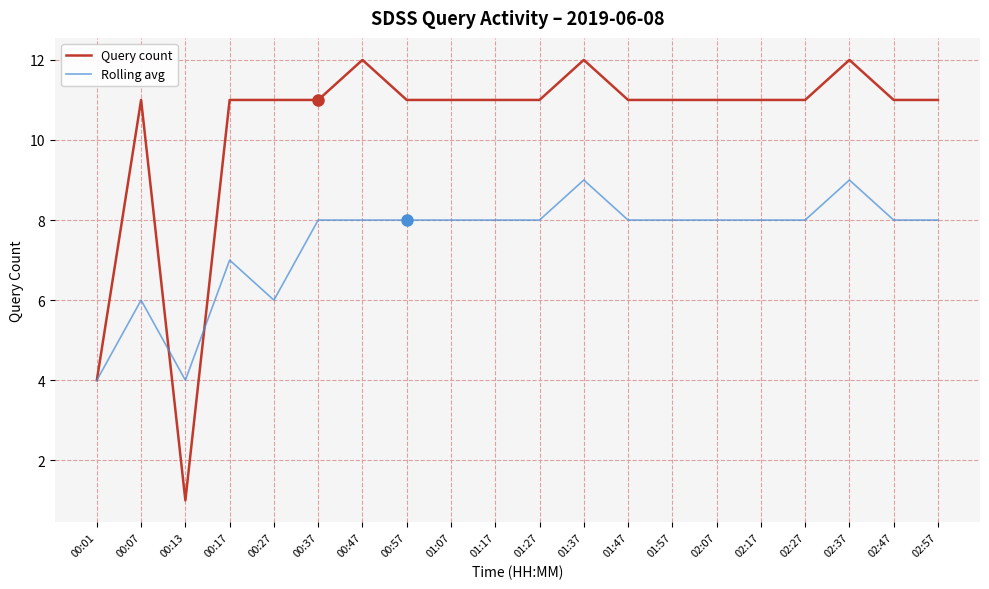

What position from the left is 00:57?

8